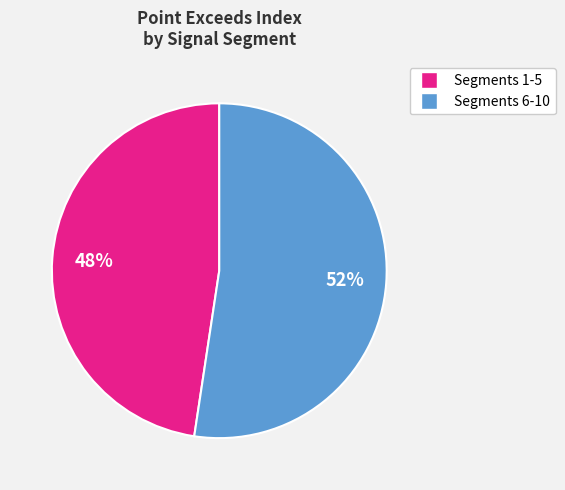

To the nearest percent, what is the average slice percentage?

50%